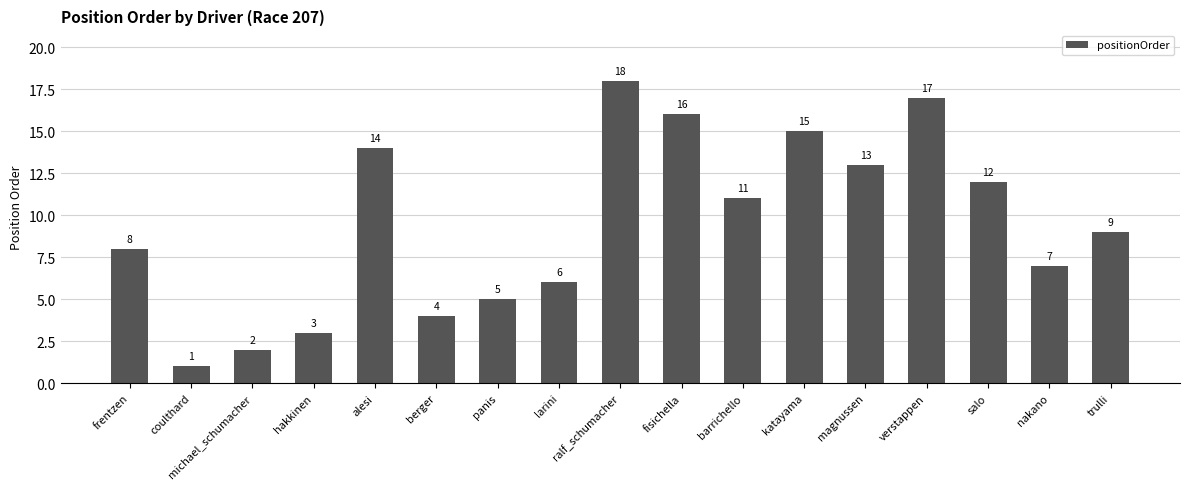

True or false: the data shows 2 at michael_schumacher.

True